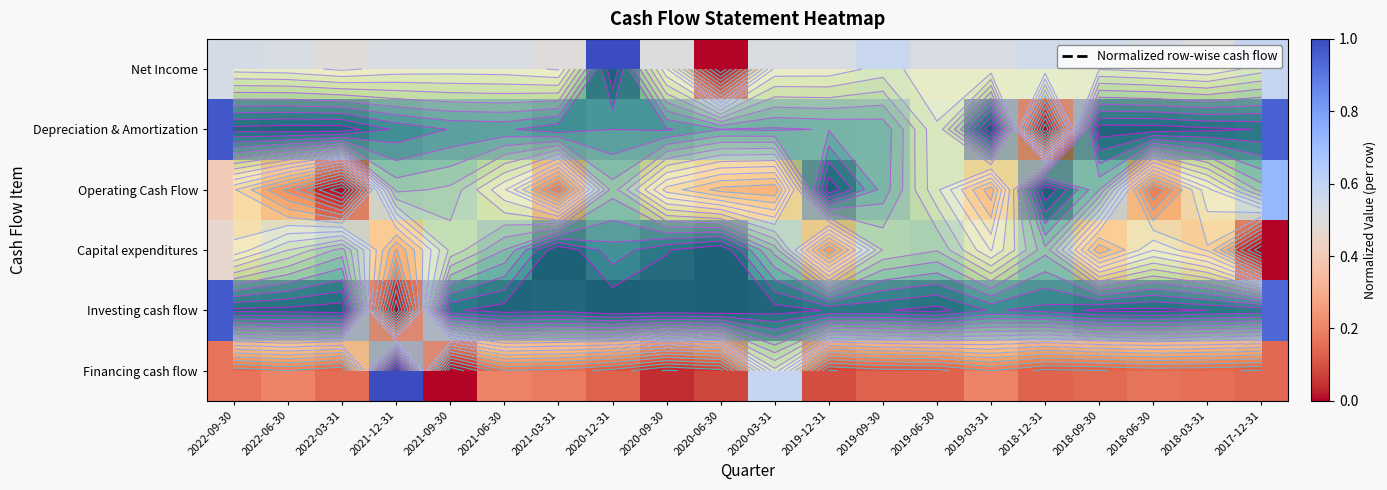

The value of Financing cash flow at 2022-09-30 is 0.2. True or false?

True